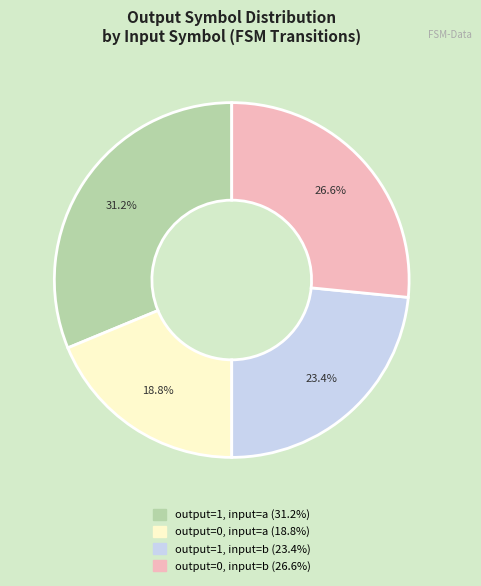

Is there a majority slice in this chart?

No